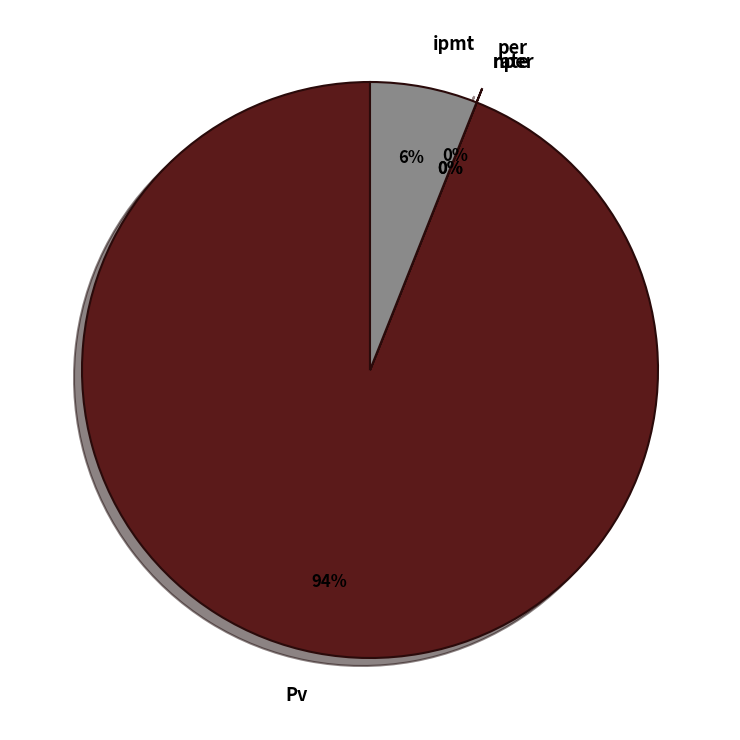

Is there any slice that represents more than half of the pie?

Yes